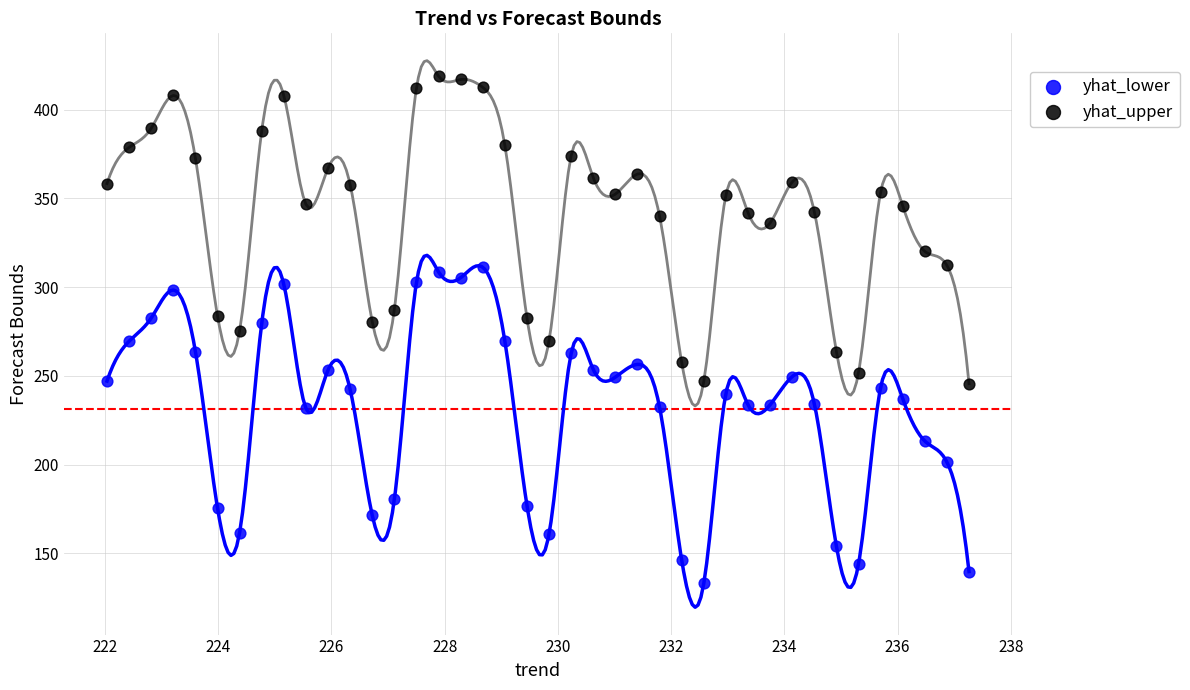

Which series reaches the minimum Y coordinate?

yhat_lower